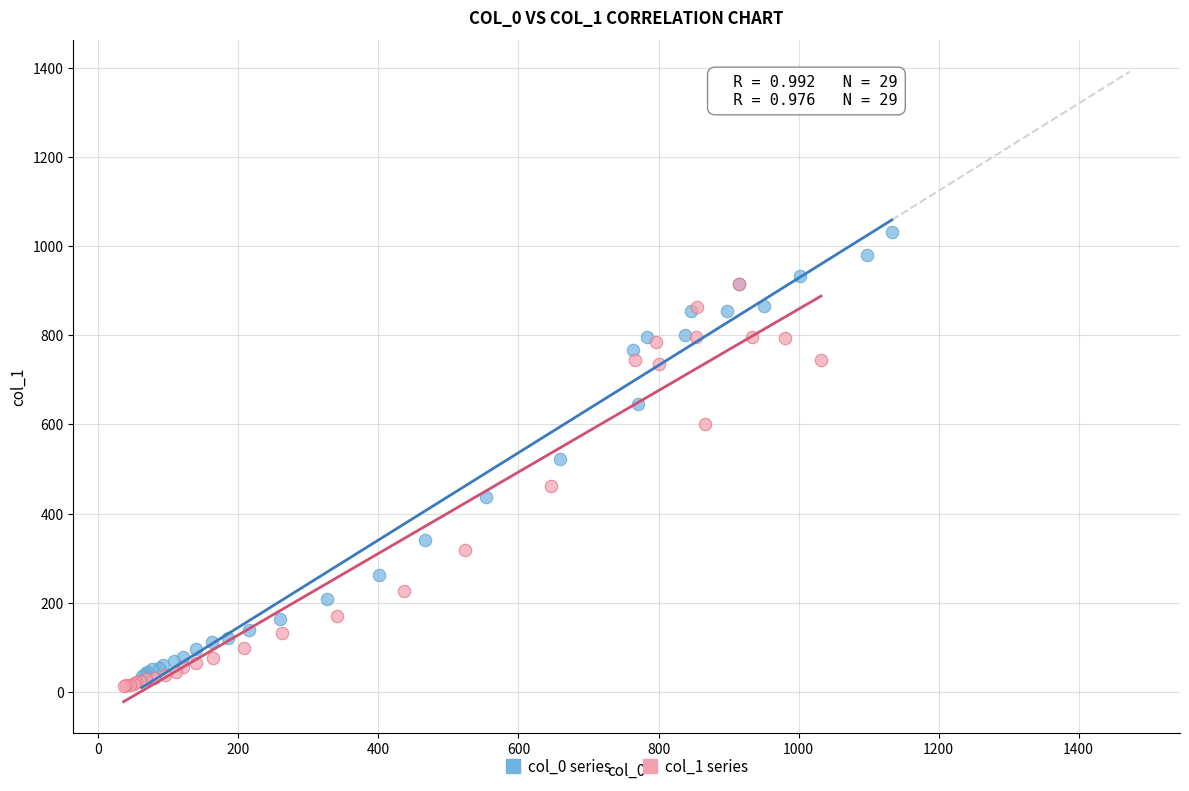

Which series contains the highest Y value?

col_0 series